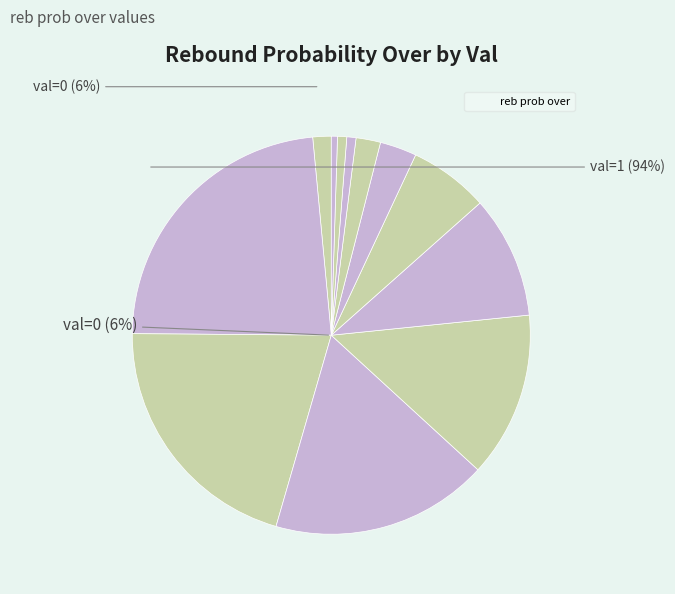

What percentage is the 6 slice, to the nearest percent?

6%